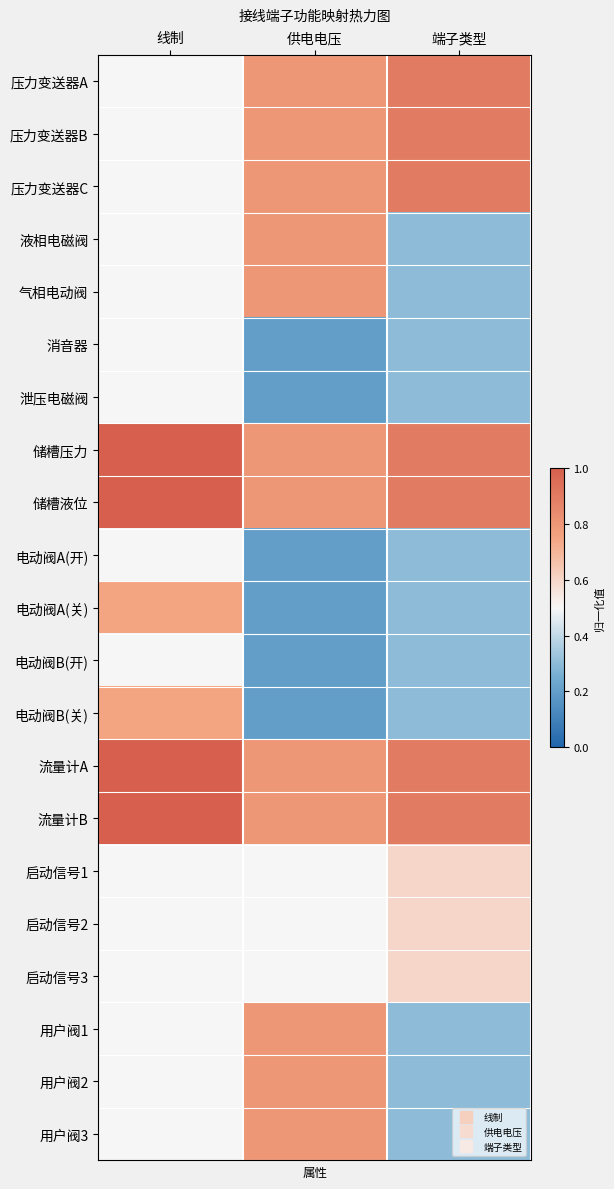

Reading left to right, extract all data points from this chart.

压力变送器A: 线制=0.5	供电电压=0.8	端子类型=0.9
压力变送器B: 线制=0.5	供电电压=0.8	端子类型=0.9
压力变送器C: 线制=0.5	供电电压=0.8	端子类型=0.9
液相电磁阀: 线制=0.5	供电电压=0.8	端子类型=0.3
气相电动阀: 线制=0.5	供电电压=0.8	端子类型=0.3
消音器: 线制=0.5	供电电压=0.2	端子类型=0.3
泄压电磁阀: 线制=0.5	供电电压=0.2	端子类型=0.3
储槽压力: 线制=1.0	供电电压=0.8	端子类型=0.9
储槽液位: 线制=1.0	供电电压=0.8	端子类型=0.9
电动阀A(开): 线制=0.5	供电电压=0.2	端子类型=0.3
电动阀A(关): 线制=0.8	供电电压=0.2	端子类型=0.3
电动阀B(开): 线制=0.5	供电电压=0.2	端子类型=0.3
电动阀B(关): 线制=0.8	供电电压=0.2	端子类型=0.3
流量计A: 线制=1.0	供电电压=0.8	端子类型=0.9
流量计B: 线制=1.0	供电电压=0.8	端子类型=0.9
启动信号1: 线制=0.5	供电电压=0.5	端子类型=0.6
启动信号2: 线制=0.5	供电电压=0.5	端子类型=0.6
启动信号3: 线制=0.5	供电电压=0.5	端子类型=0.6
用户阀1: 线制=0.5	供电电压=0.8	端子类型=0.3
用户阀2: 线制=0.5	供电电压=0.8	端子类型=0.3
用户阀3: 线制=0.5	供电电压=0.8	端子类型=0.3